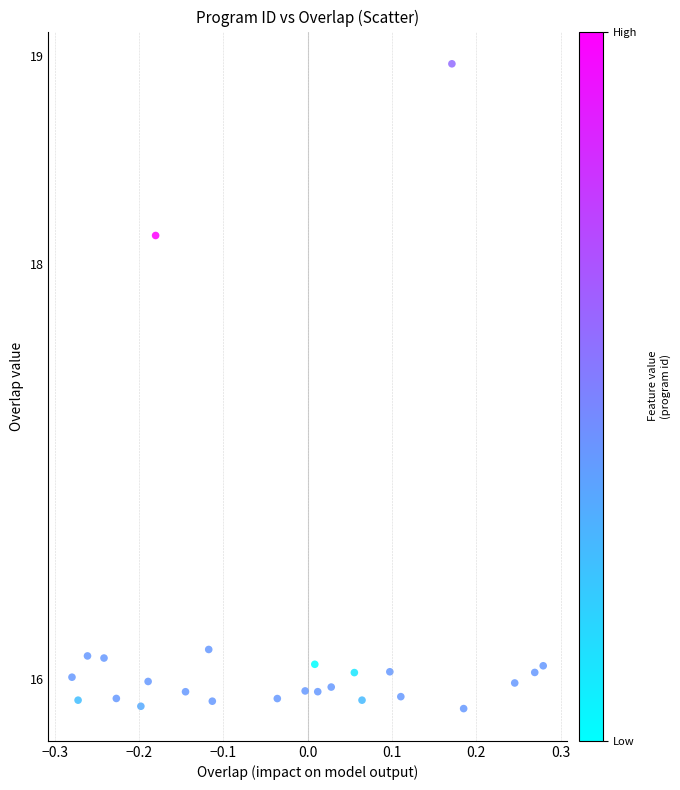

What is the range of X values (max minus min)?

0.6